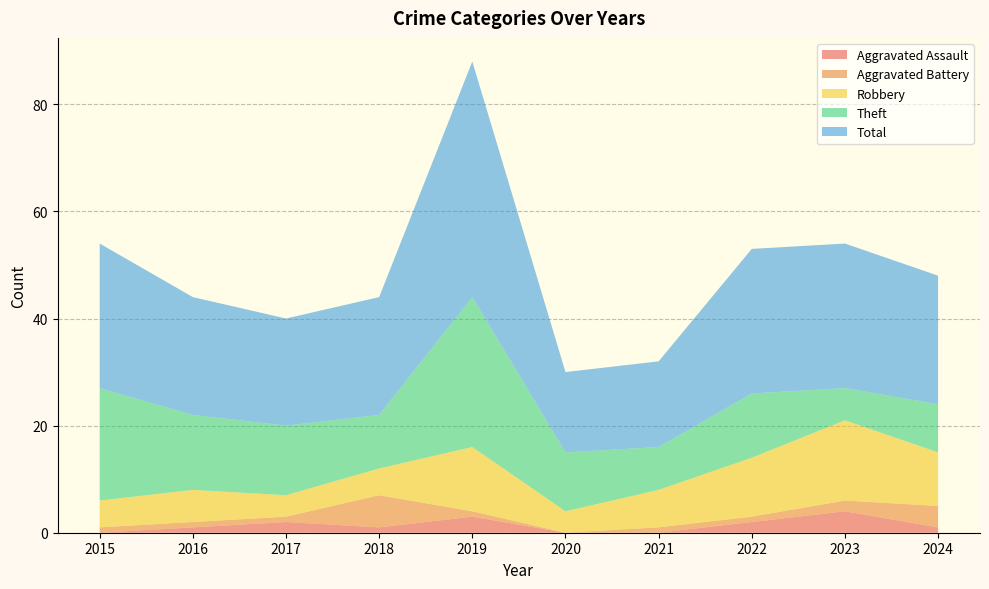

Reading left to right, what are all the values shown in this chart?

Aggravated Assault: 2015=0	2016=1	2017=2	2018=1	2019=3	2020=0	2021=0	2022=2	2023=4	2024=1
Aggravated Battery: 2015=1	2016=1	2017=1	2018=6	2019=1	2020=0	2021=1	2022=1	2023=2	2024=4
Robbery: 2015=5	2016=6	2017=4	2018=5	2019=12	2020=4	2021=7	2022=11	2023=15	2024=10
Theft: 2015=21	2016=14	2017=13	2018=10	2019=28	2020=11	2021=8	2022=12	2023=6	2024=9
Total: 2015=27	2016=22	2017=20	2018=22	2019=44	2020=15	2021=16	2022=27	2023=27	2024=24